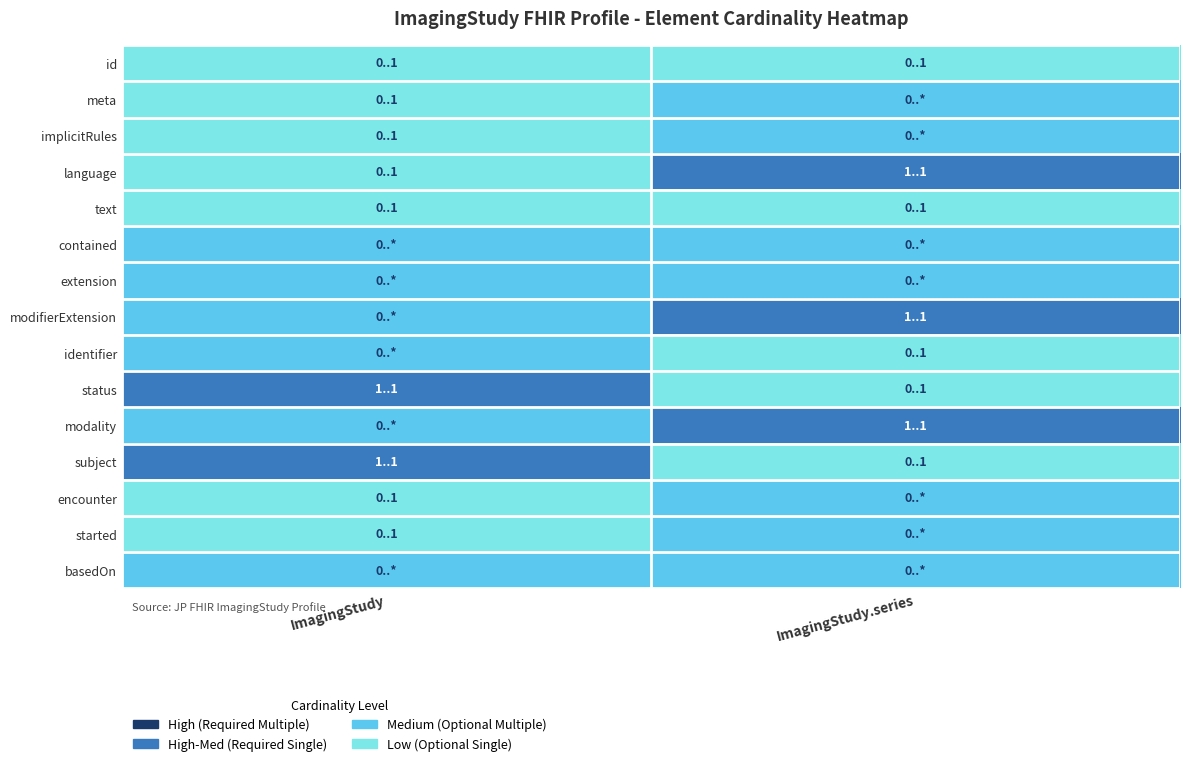

Reading left to right, list all the values displayed in this chart.

id: ImagingStudy=0	ImagingStudy.series=0
meta: ImagingStudy=0	ImagingStudy.series=1
implicitRules: ImagingStudy=0	ImagingStudy.series=1
language: ImagingStudy=0	ImagingStudy.series=2
text: ImagingStudy=0	ImagingStudy.series=0
contained: ImagingStudy=1	ImagingStudy.series=1
extension: ImagingStudy=1	ImagingStudy.series=1
modifierExtension: ImagingStudy=1	ImagingStudy.series=2
identifier: ImagingStudy=1	ImagingStudy.series=0
status: ImagingStudy=2	ImagingStudy.series=0
modality: ImagingStudy=1	ImagingStudy.series=2
subject: ImagingStudy=2	ImagingStudy.series=0
encounter: ImagingStudy=0	ImagingStudy.series=1
started: ImagingStudy=0	ImagingStudy.series=1
basedOn: ImagingStudy=1	ImagingStudy.series=1